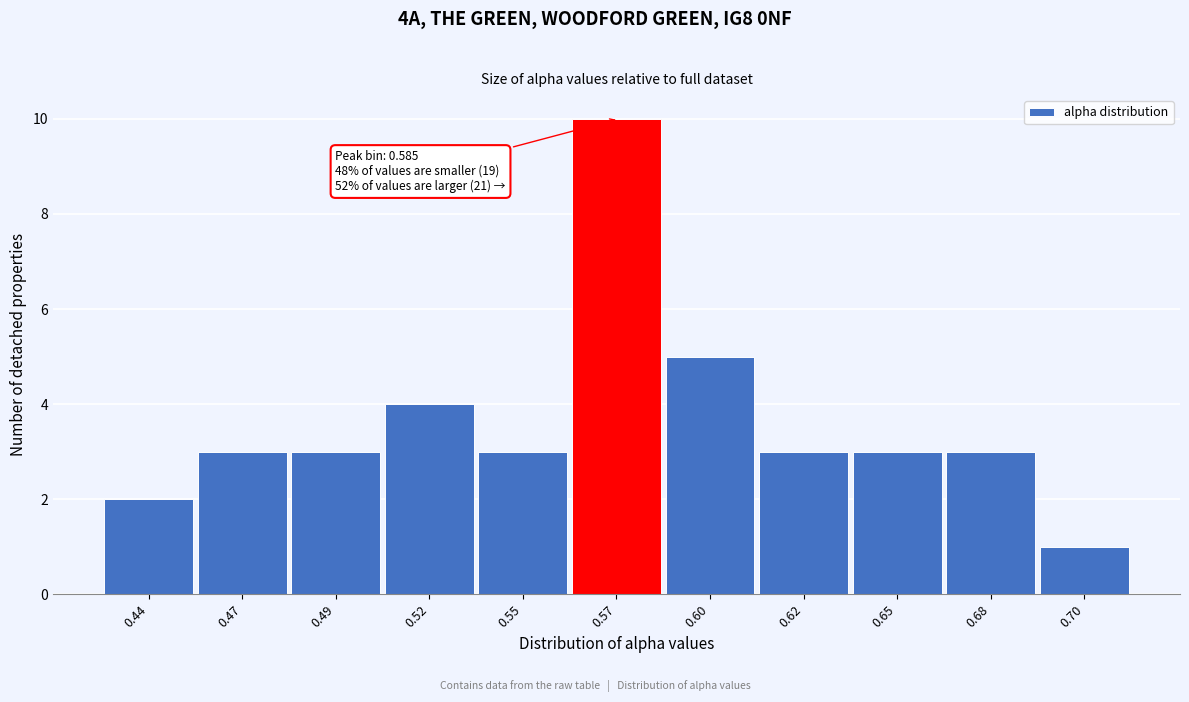

Reading right to left, what are all the values shown in this chart?

1	3	3	3	5	10	3	4	3	3	2